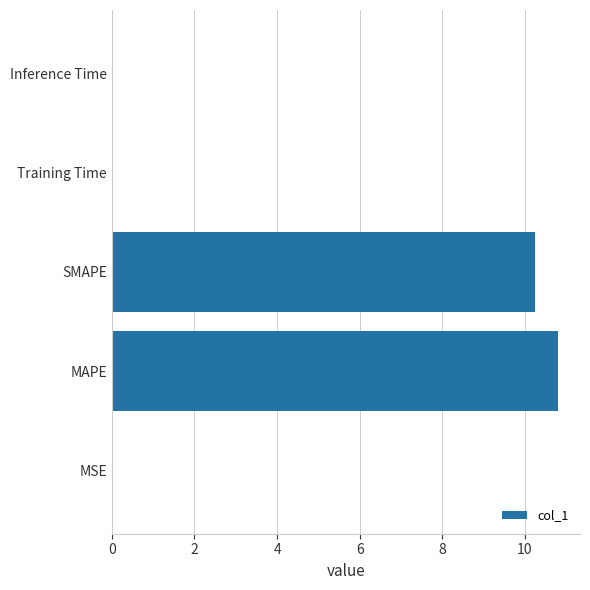

Which category has the highest value across all series?

MAPE